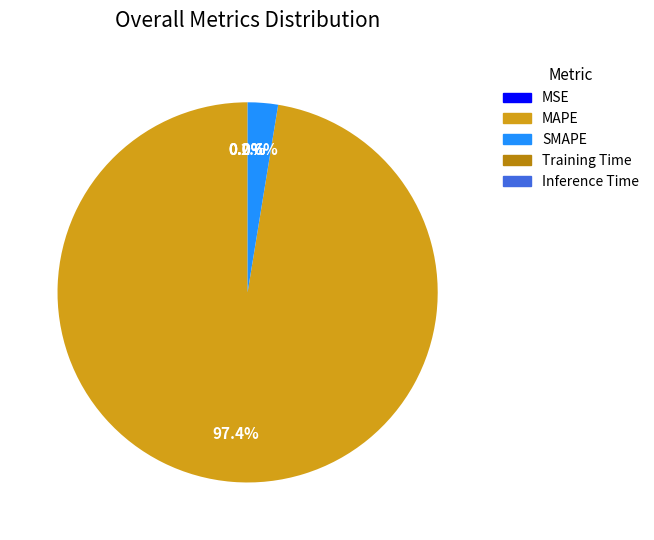

Which slice represents more than half of the pie?

MAPE